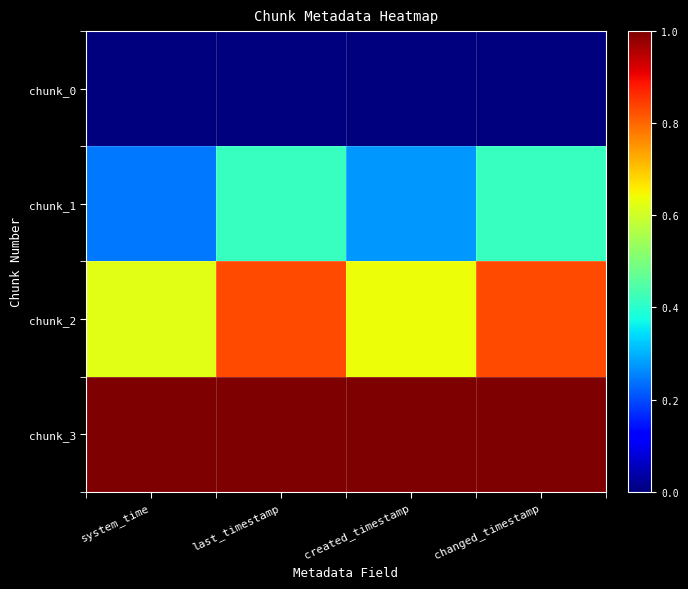

Between system_time and last_timestamp, which is larger?

system_time